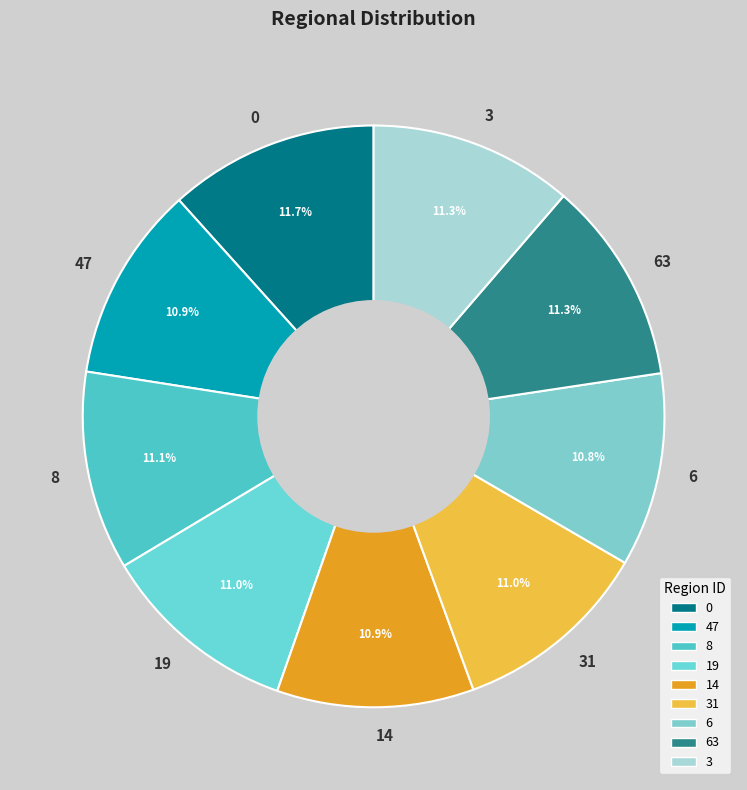

Does any single category account for the majority?

No